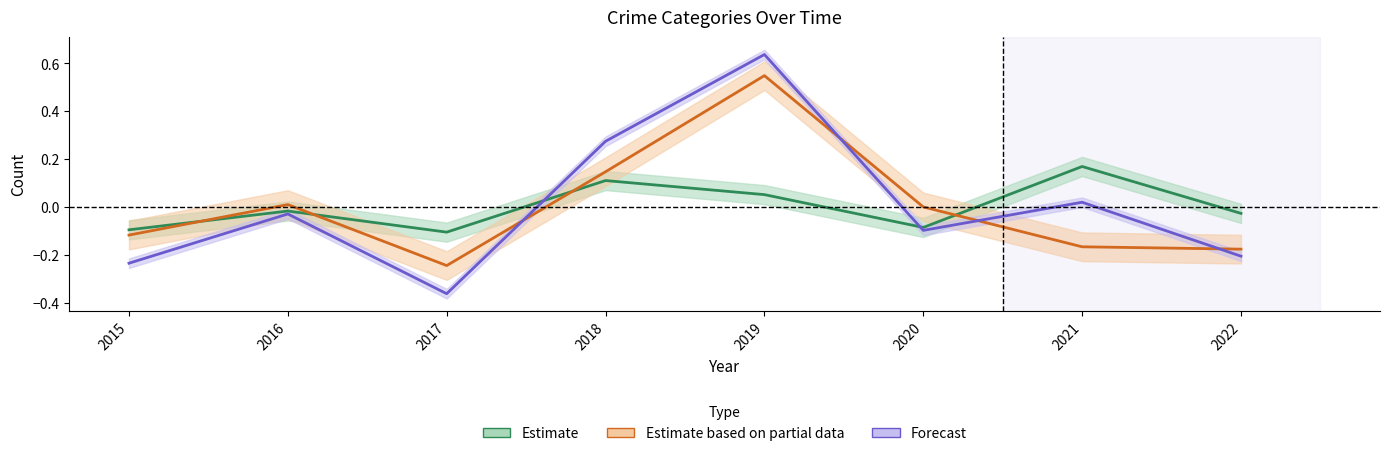

How many values in the Estimate based on partial data series are below 0?

4